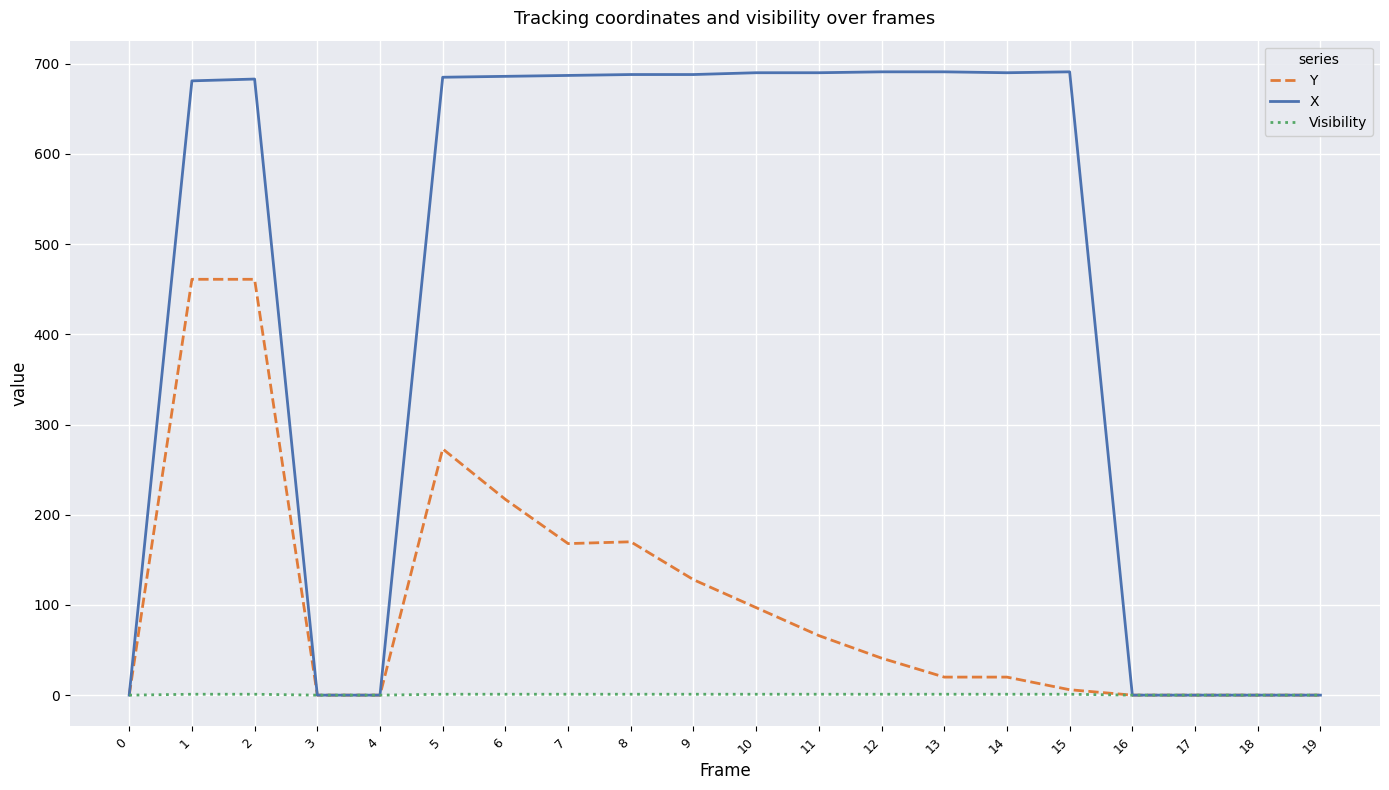

What is the maximum value shown in the chart?

691